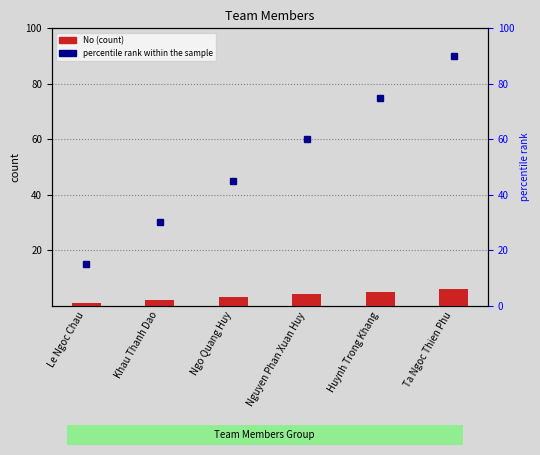

Which label corresponds to the largest value in the chart?

Ta Ngoc Thien Phu